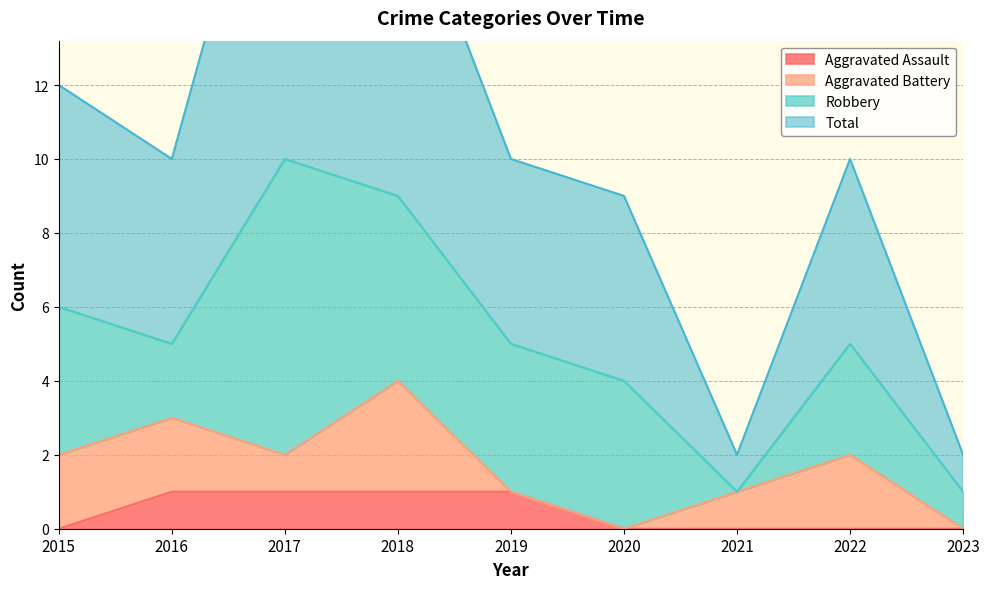

What is the approximate value of Total at 2015, to the nearest 5?

10